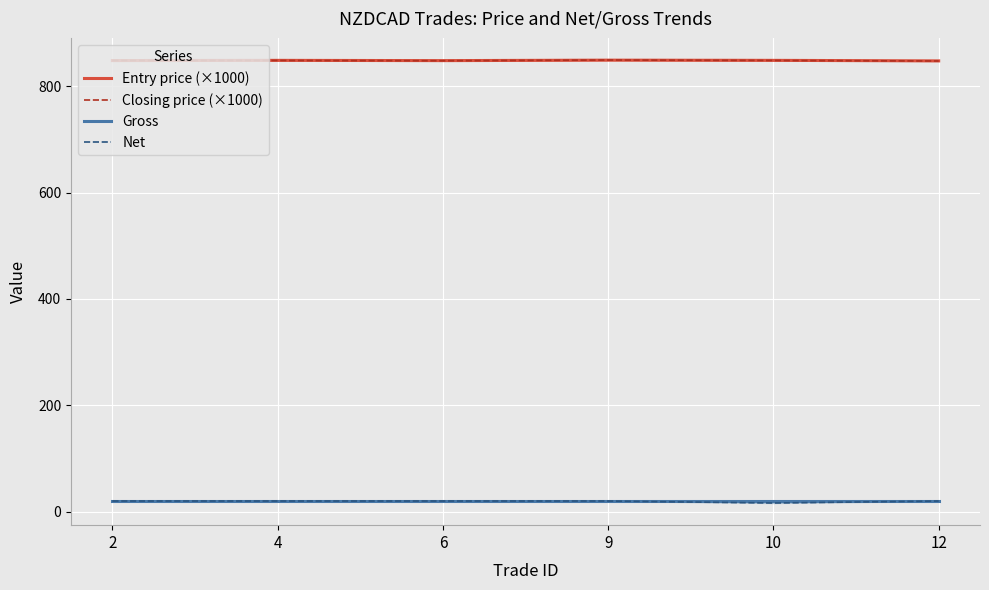

Reading left to right, extract all data points from this chart.

Entry price (×1000): 2=848.4	4=848.8	6=848.3	9=849.2	10=848.8	12=847.8
Closing price (×1000): 2=848.6	4=848.6	6=848.1	9=849.4	10=848.6	12=847.6
Gross: 2=20.0	4=20.0	6=20.0	9=20.0	10=20.0	12=20.0
Net: 2=20.0	4=20.0	6=20.0	9=20.0	10=16.3	12=20.0